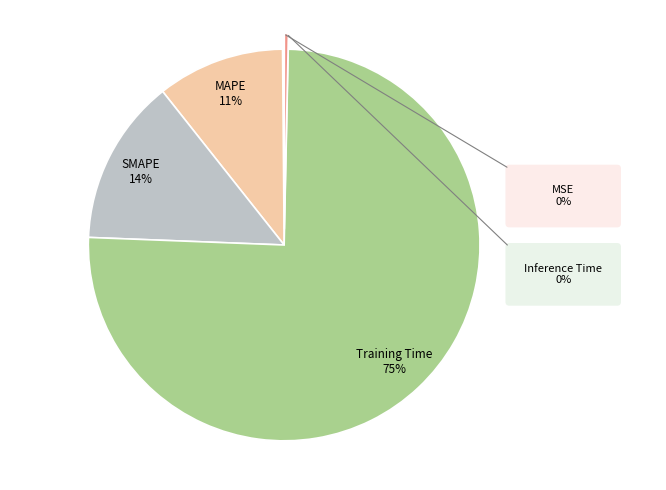

Which slice is the largest?

Training Time